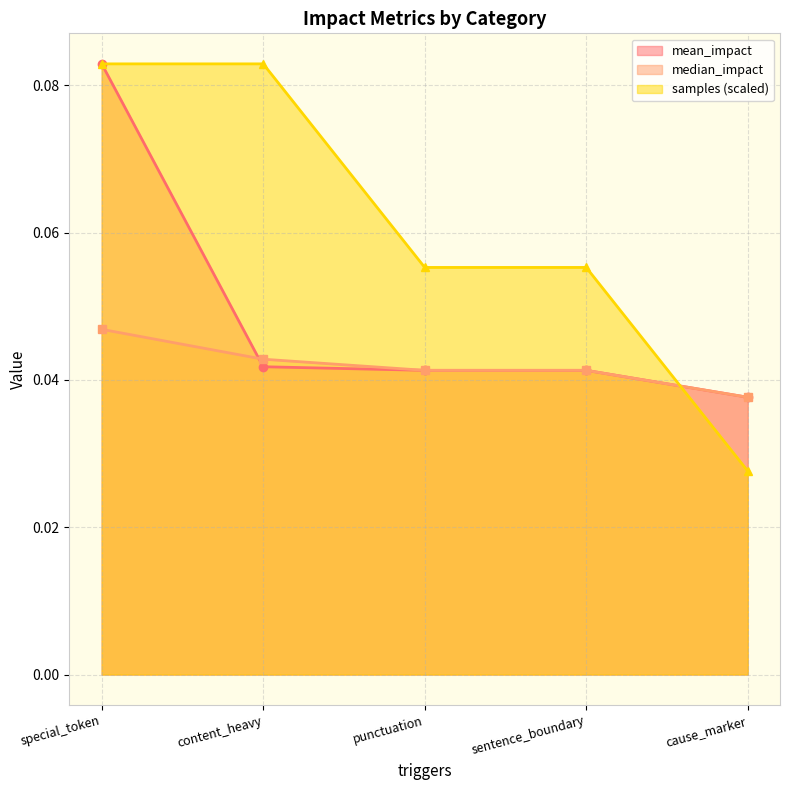

Reading right to left, extract all data points from this chart.

mean_impact: 0.0	0.0	0.0	0.0	0.1
median_impact: 0.0	0.0	0.0	0.0	0.0
samples: 0.0	0.1	0.1	0.1	0.1